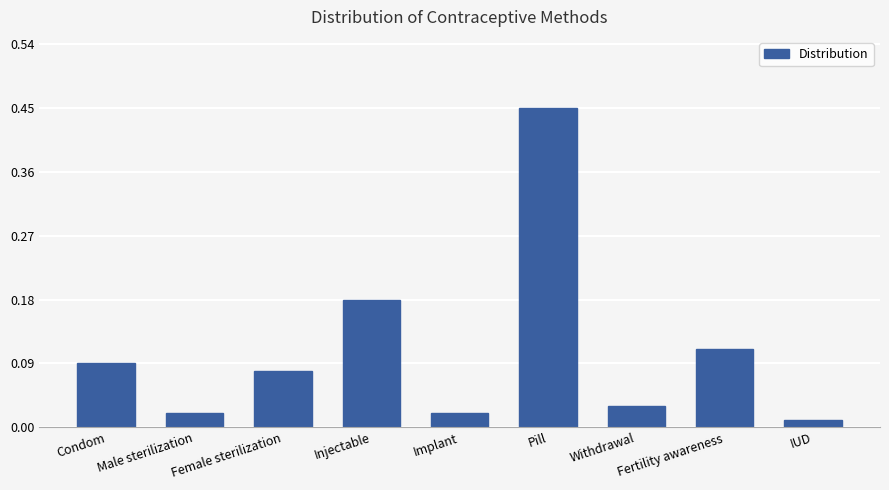

The value at Fertility awareness is 0.0. True or false?

False